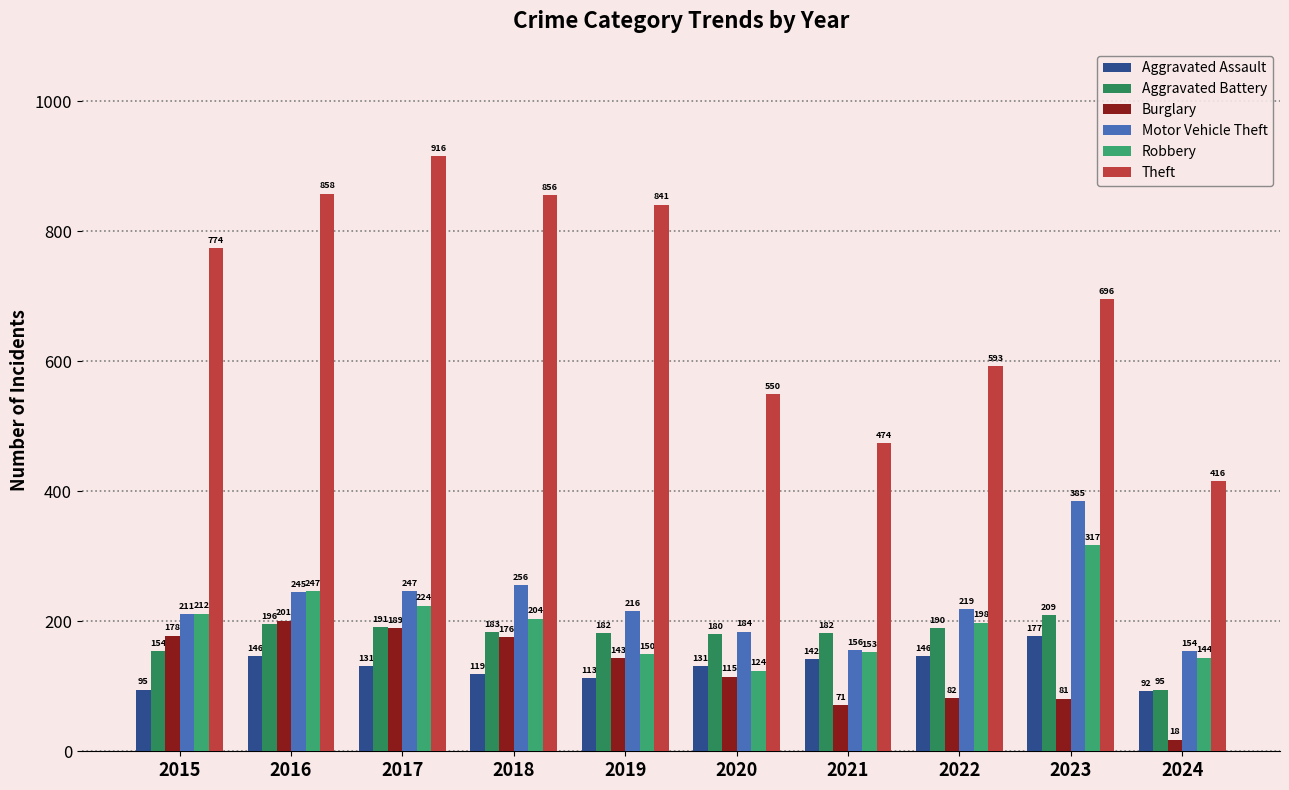

Reading left to right, what are all the values shown in this chart?

Aggravated Assault: 95	146	131	119	113	131	142	146	177	92
Aggravated Battery: 154	196	191	183	182	180	182	190	209	95
Burglary: 178	201	189	176	143	115	71	82	81	18
Motor Vehicle Theft: 211	245	247	256	216	184	156	219	385	154
Robbery: 212	247	224	204	150	124	153	198	317	144
Theft: 774	858	916	856	841	550	474	593	696	416